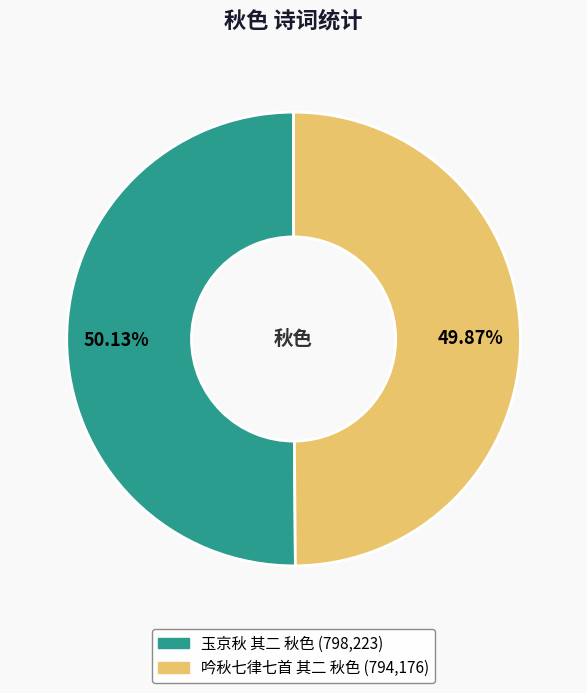

Is it true that 玉京秋 其二 秋色 is 42% of the pie?

False